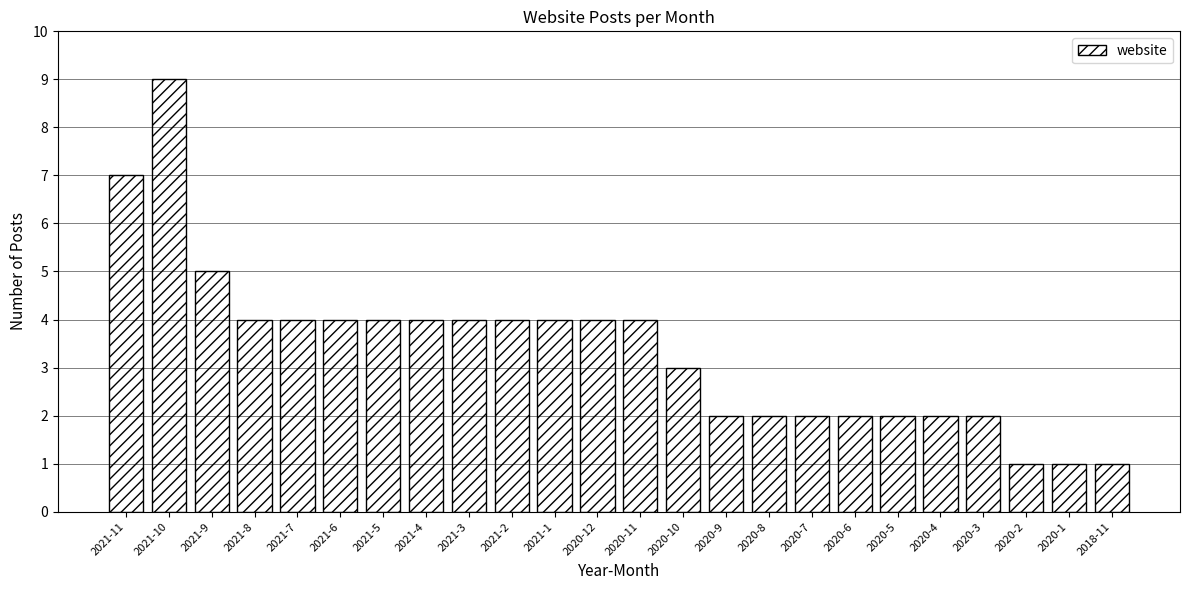

What is the label of the 5th bar from the left?

2021-7